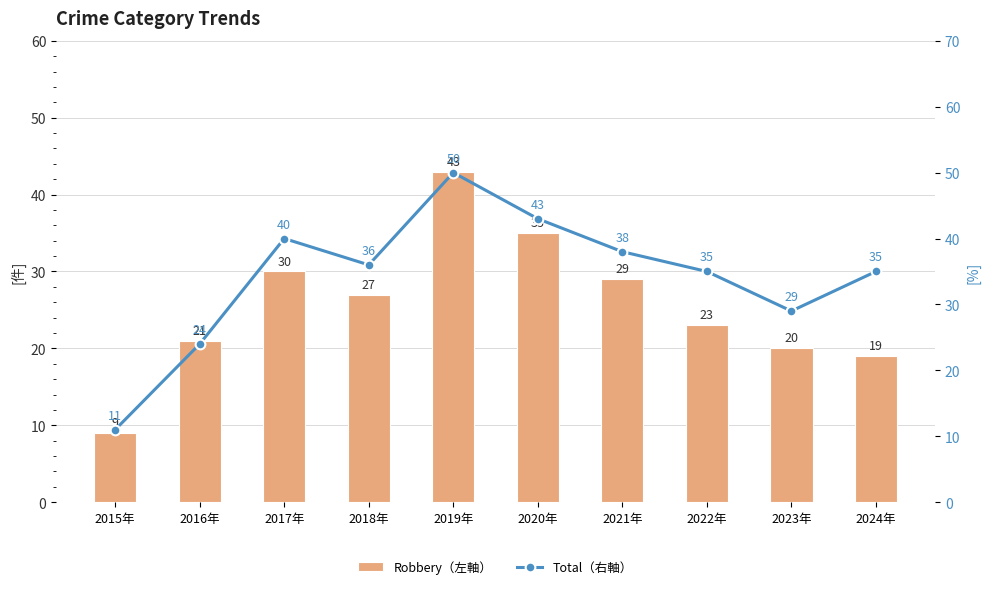

Reading left to right, transcribe all the data shown in this chart.

Robbery（左軸）: 2015年=9	2016年=21	2017年=30	2018年=27	2019年=43	2020年=35	2021年=29	2022年=23	2023年=20	2024年=19
Total（右軸）: 2015年=11	2016年=24	2017年=40	2018年=36	2019年=50	2020年=43	2021年=38	2022年=35	2023年=29	2024年=35